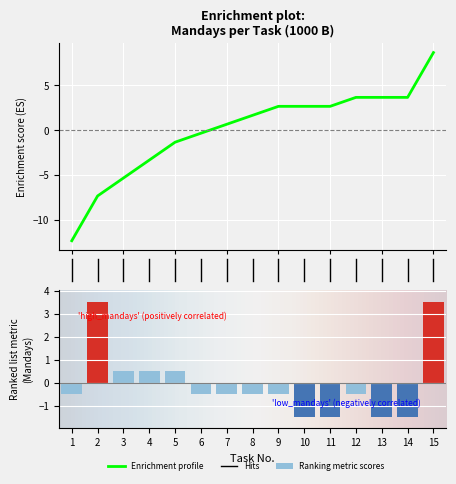

Reading left to right, what are all the values shown in this chart?

1=-0.5	2=3.5	3=0.5	4=0.5	5=0.5	6=-0.5	7=-0.5	8=-0.5	9=-0.5	10=-1.5	11=-1.5	12=-0.5	13=-1.5	14=-1.5	15=3.5